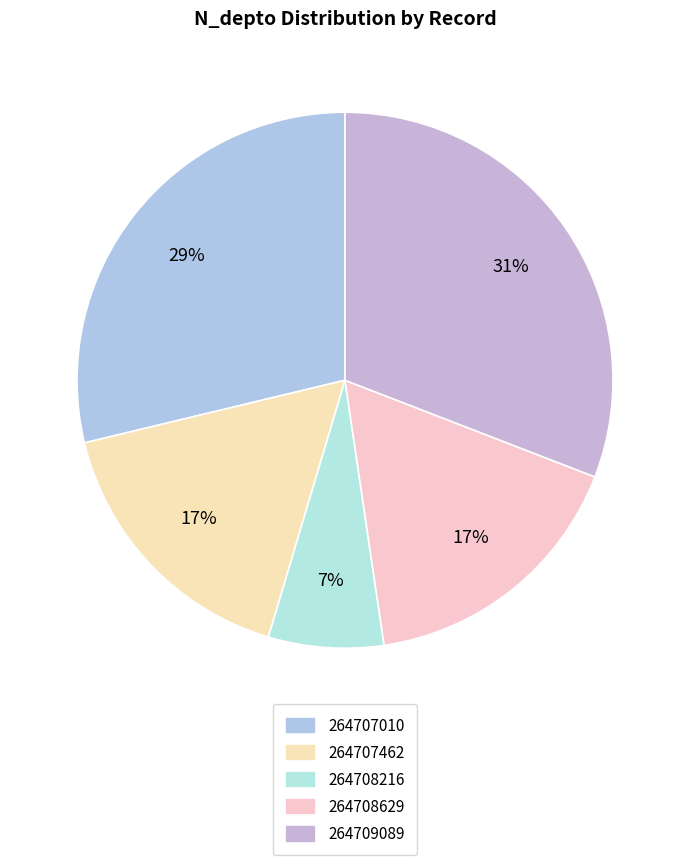

How many segments does this pie chart have?

5